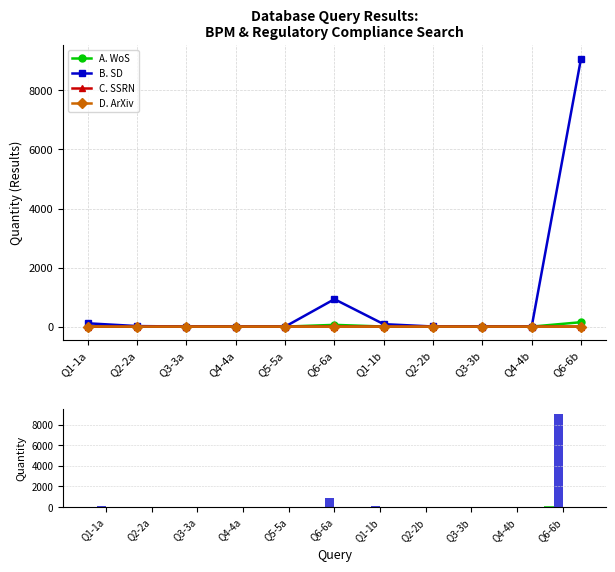

Where is B. SD nearest to the value 4540?

Q6-6a